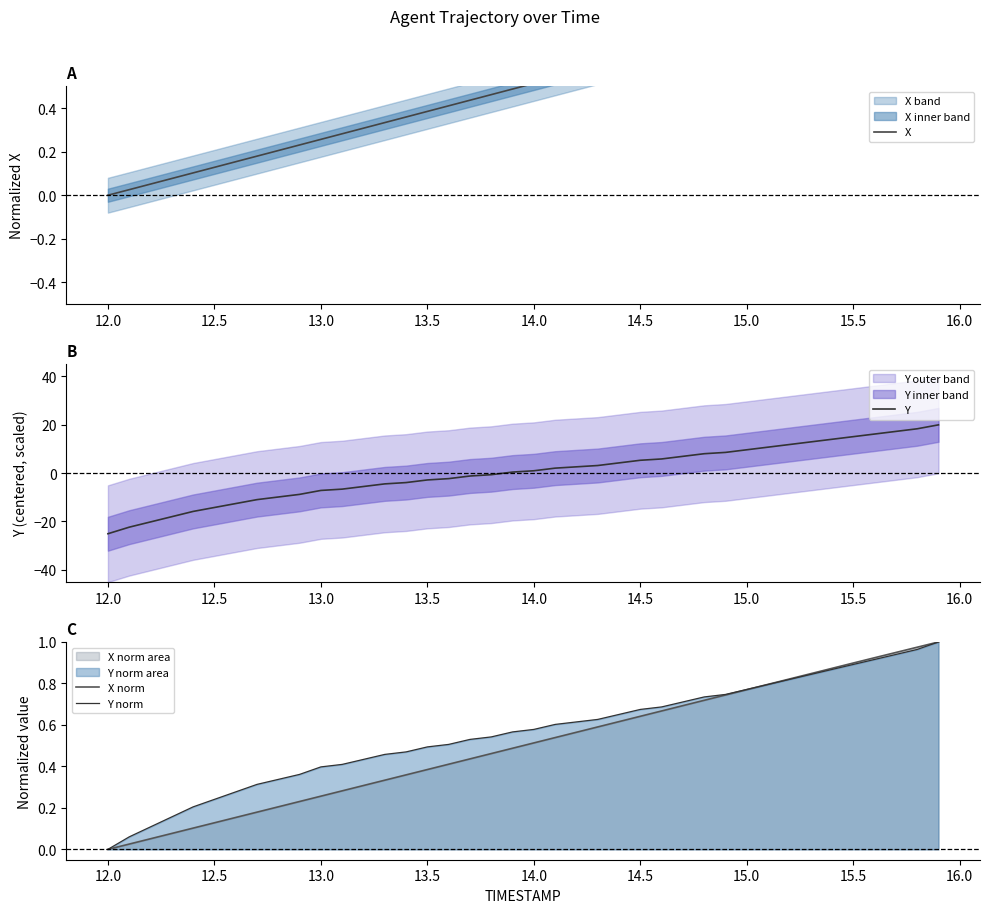

What is the lowest value of the Y series?

-25.1